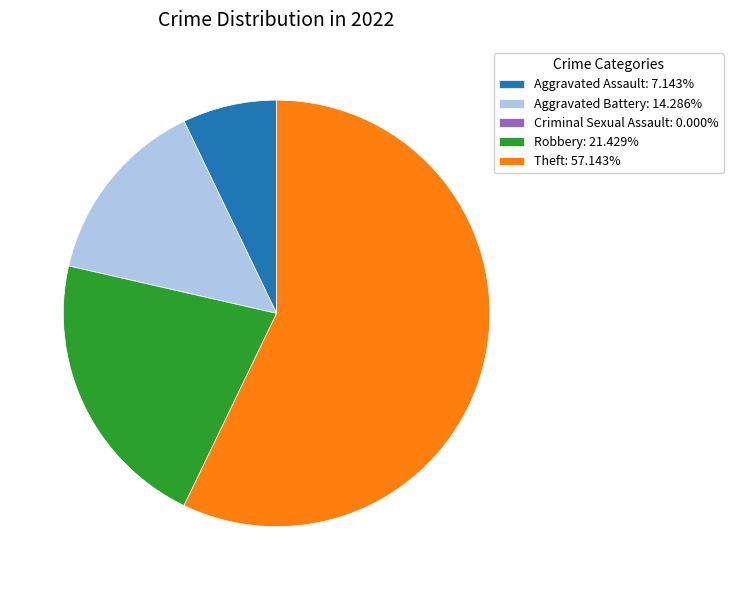

Do Theft: 57.143% and Aggravated Assault: 7.143% together represent more than half of the pie?

Yes